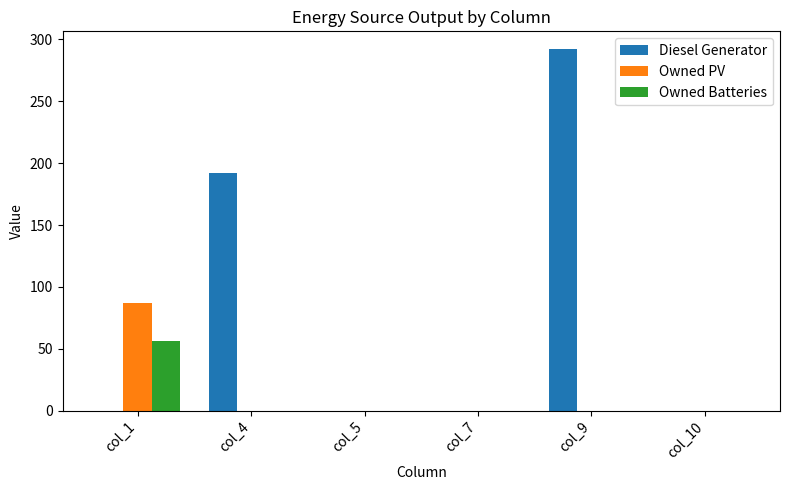

Which series changed the most between col_1 and col_7?

Owned PV